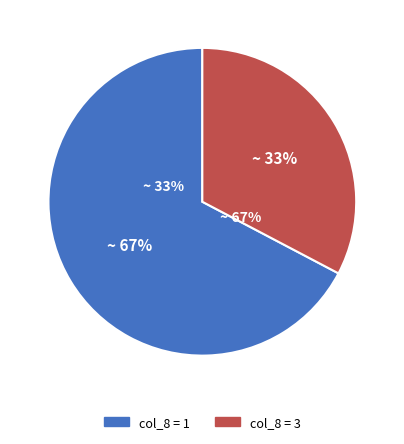

What is the largest slice in the pie chart?

1